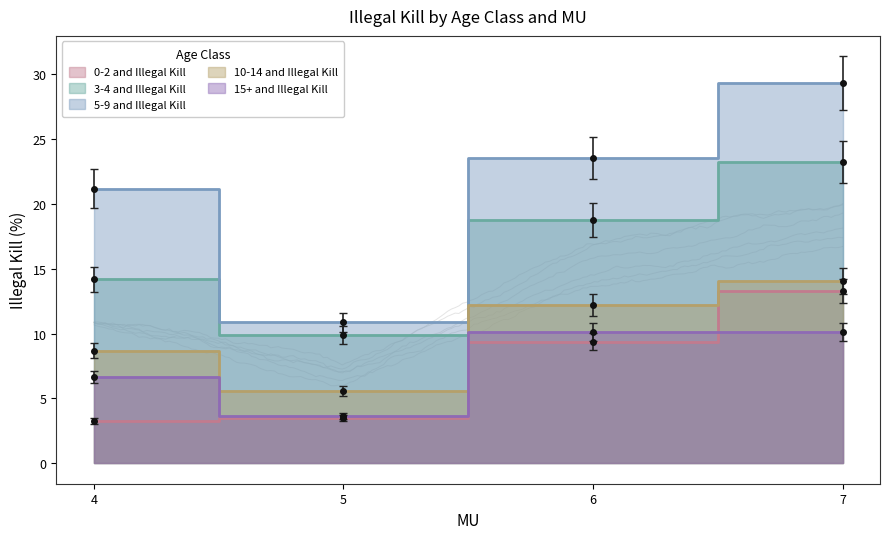

How many interior local valleys does the 5-9 and Illegal Kill series have?

1